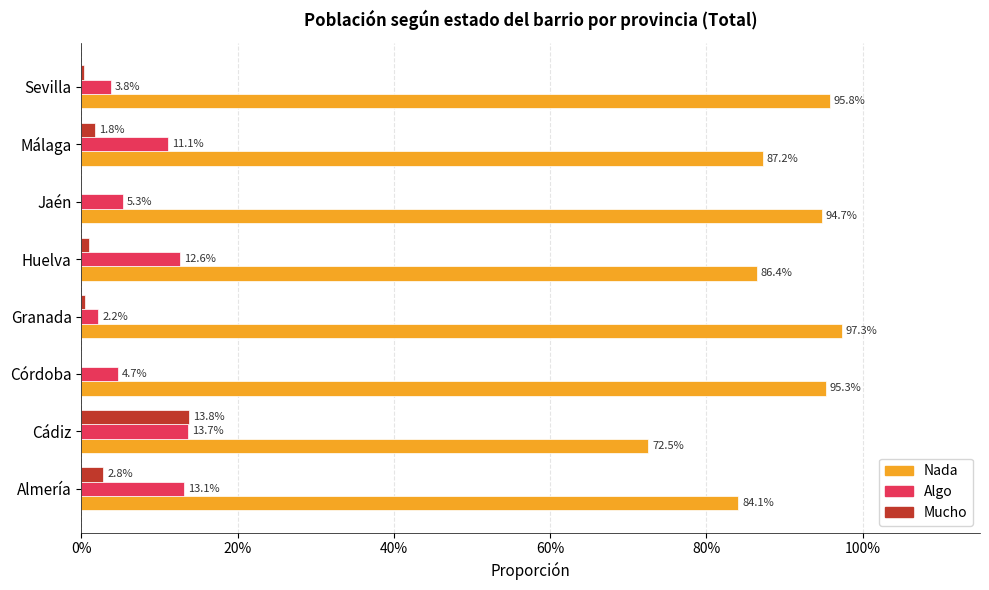

What are all the series names shown in the legend?

Nada, Algo, Mucho